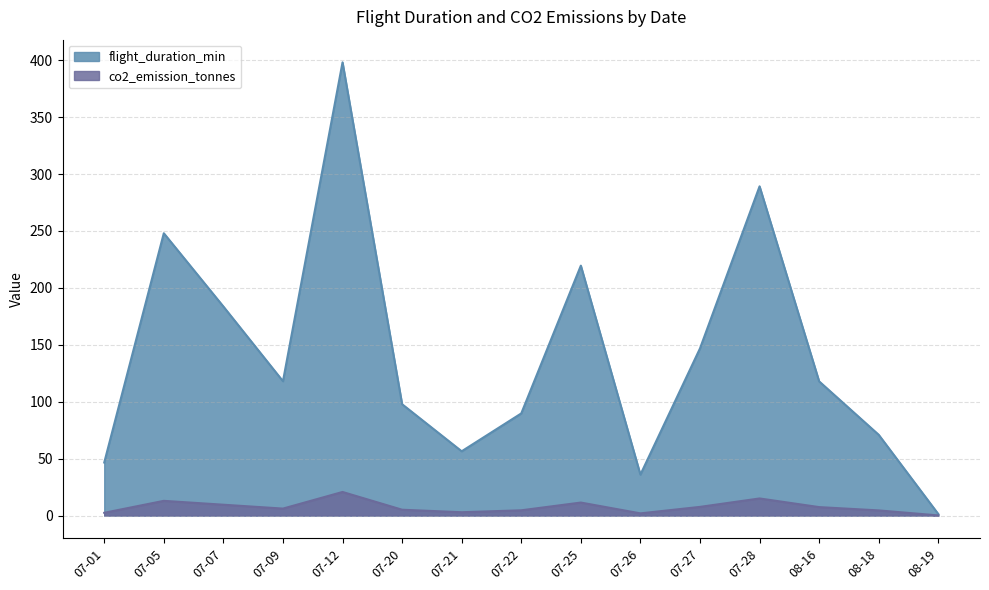

At how many categories does at least one series exceed 150?

5